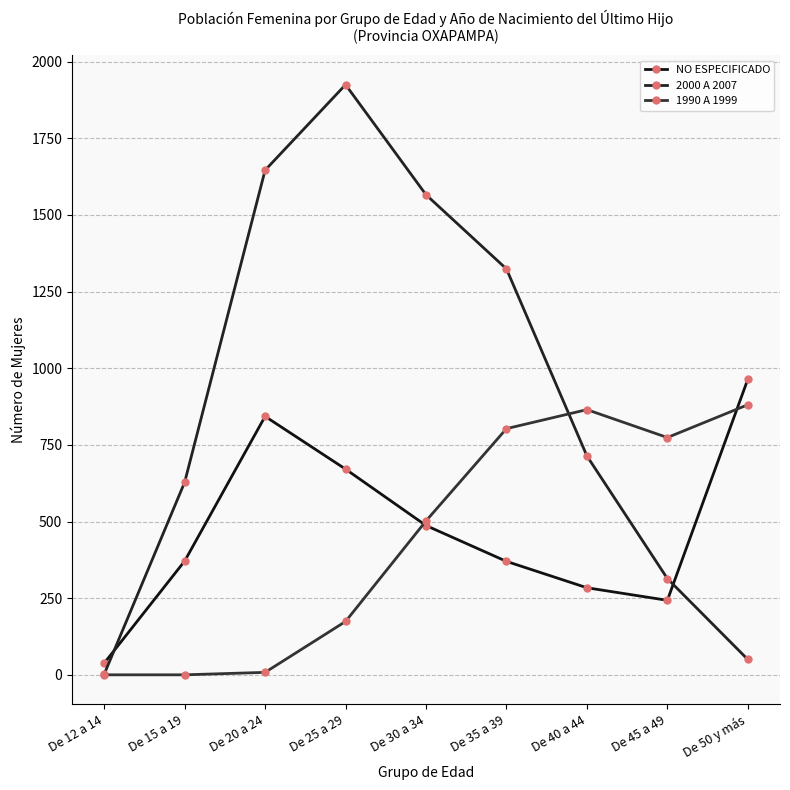

Reading left to right, transcribe all the data shown in this chart.

NO ESPECIFICADO: De 12 a 14=38	De 15 a 19=371	De 20 a 24=843	De 25 a 29=671	De 30 a 34=487	De 35 a 39=370	De 40 a 44=284	De 45 a 49=243	De 50 y más=964
2000 A 2007: De 12 a 14=2	De 15 a 19=628	De 20 a 24=1646	De 25 a 29=1925	De 30 a 34=1566	De 35 a 39=1324	De 40 a 44=714	De 45 a 49=314	De 50 y más=50
1990 A 1999: De 12 a 14=0	De 15 a 19=0	De 20 a 24=8	De 25 a 29=174	De 30 a 34=502	De 35 a 39=803	De 40 a 44=865	De 45 a 49=774	De 50 y más=881